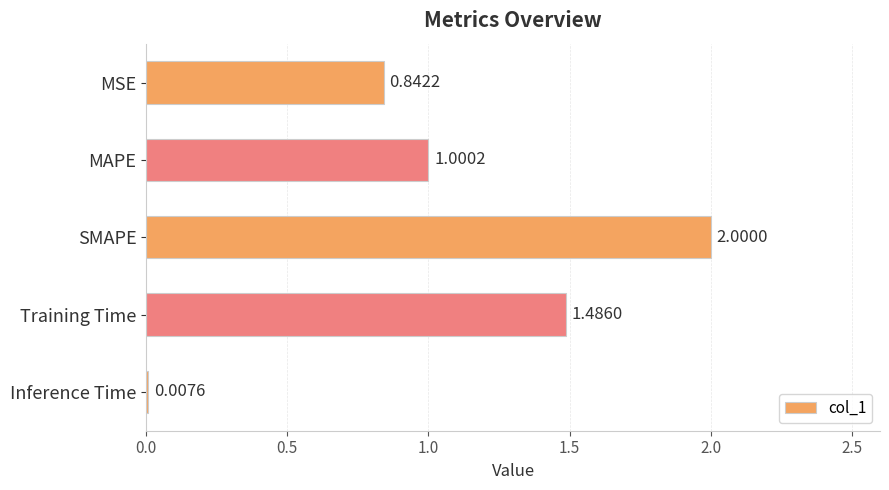

What is the change in value from SMAPE to Inference Time?

-2.0